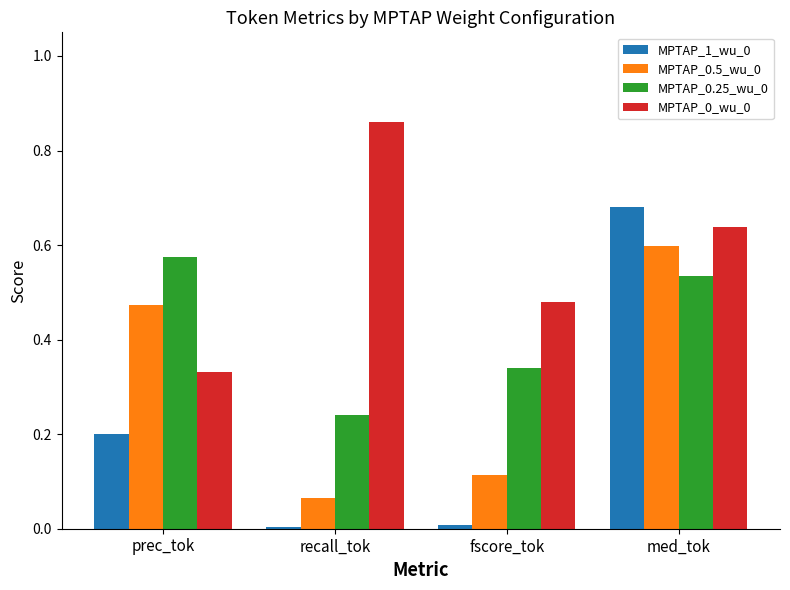

Is the value of MPTAP_0.5_wu_0 at fscore_tok greater than the value of MPTAP_0.25_wu_0 at med_tok?

No